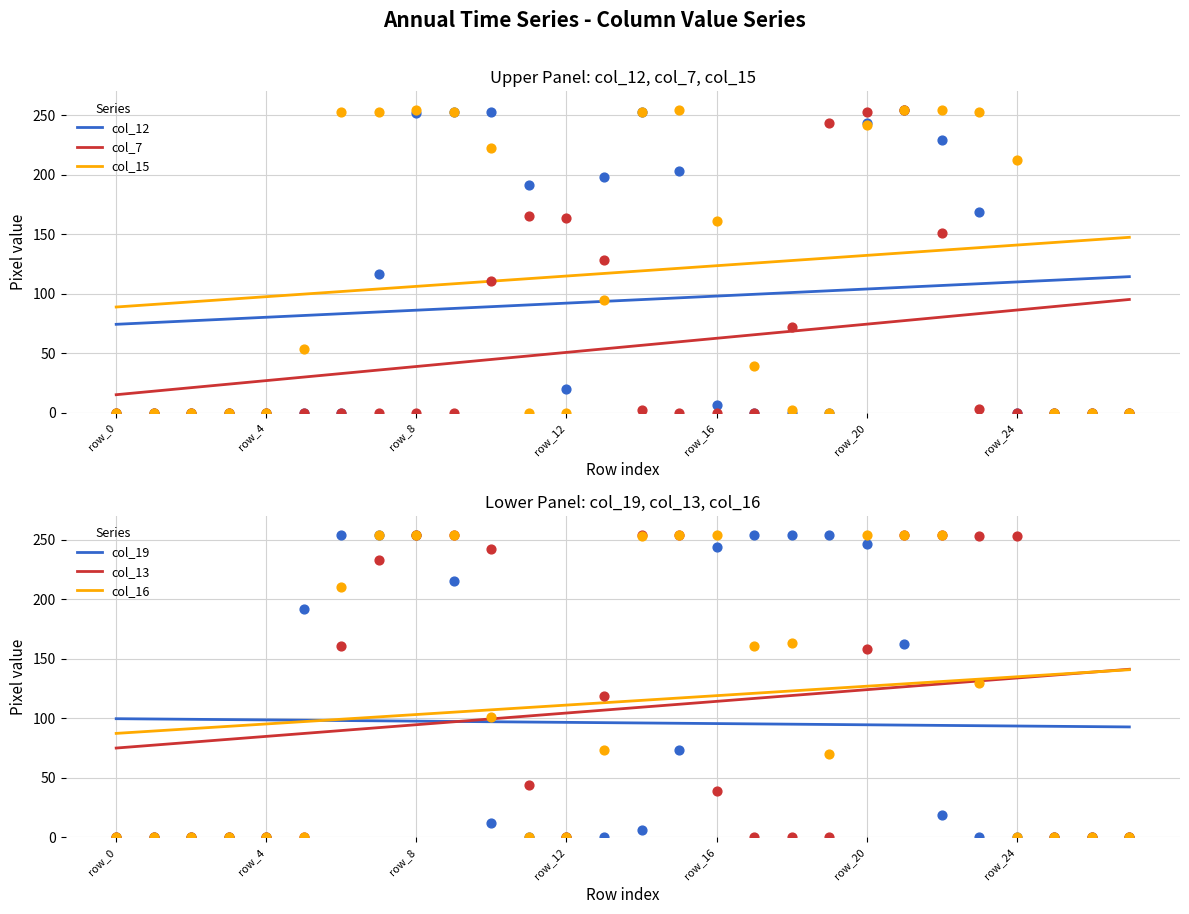

What are all the series names shown in the legend?

col_12, col_7, col_15, col_19, col_13, col_16